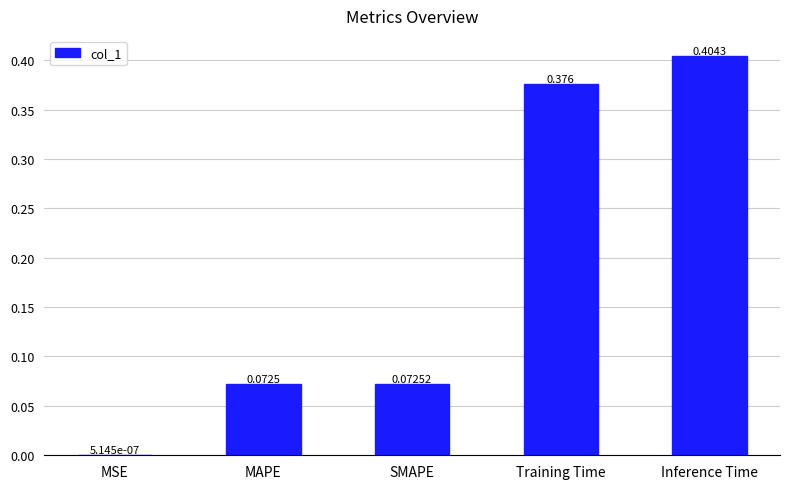

Which has a higher value, MSE or Training Time?

Training Time